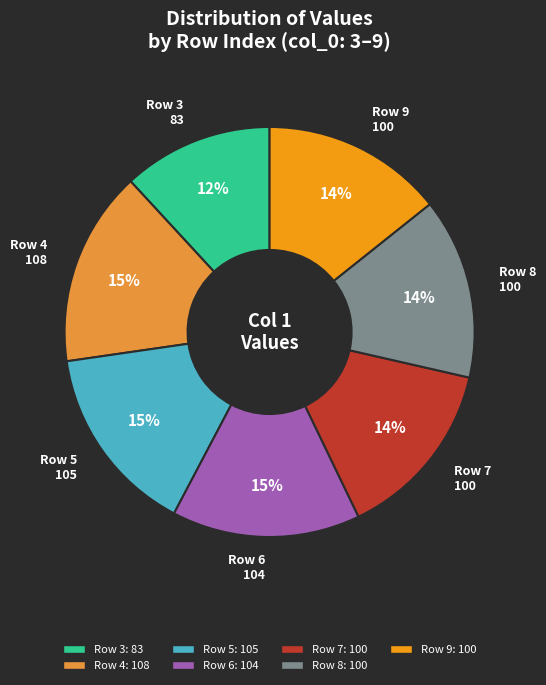

Is there a majority slice in this chart?

No